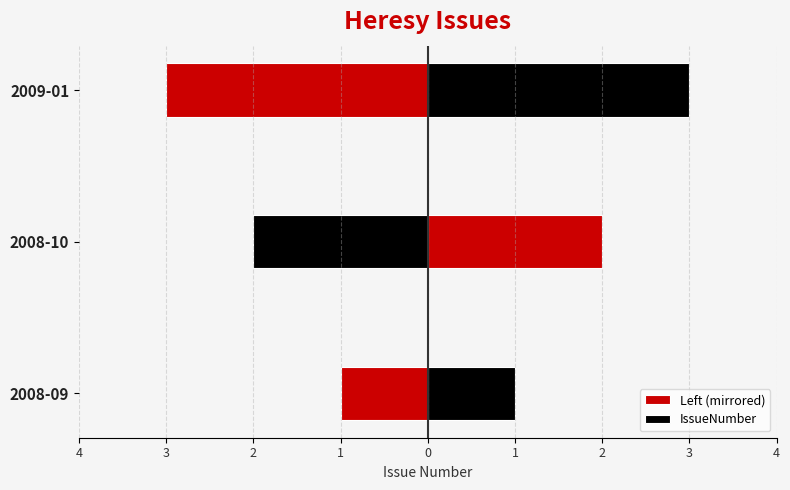

Between 2008-10 and 2009-01, which series saw the biggest shift?

Left (mirrored)